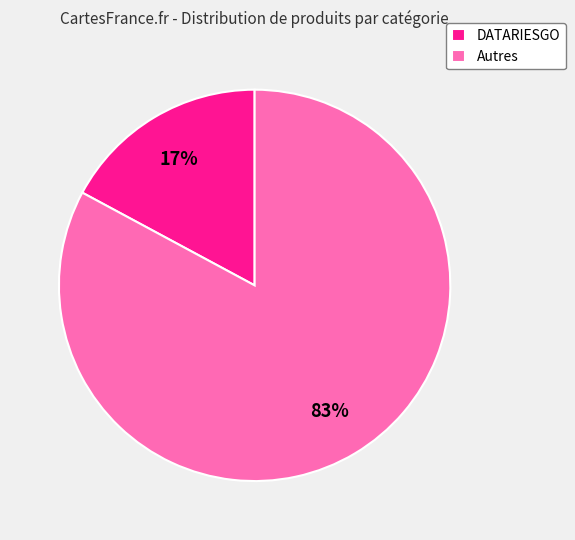

To the nearest percent, what portion does Autres represent?

83%